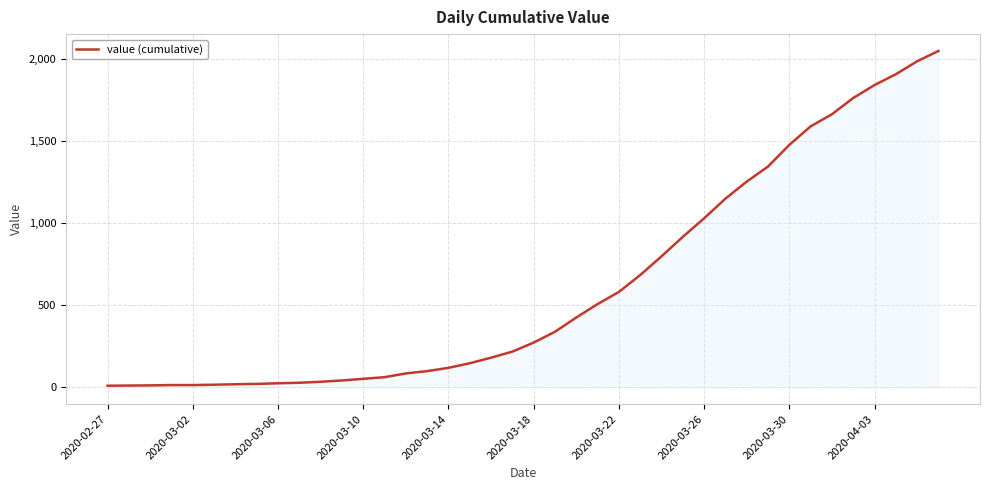

What is the maximum value shown in the chart?

2052